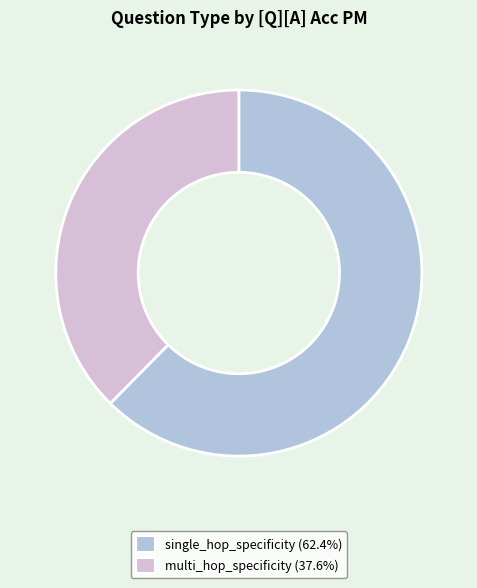

What is the majority slice?

single_hop_specificity